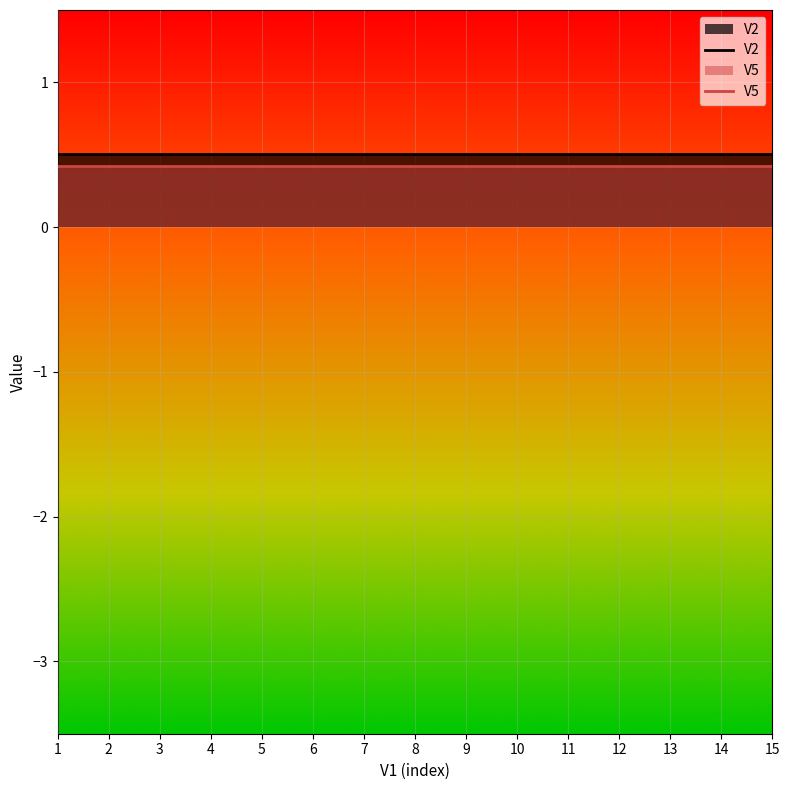

Read the V2 value at 13.

0.5